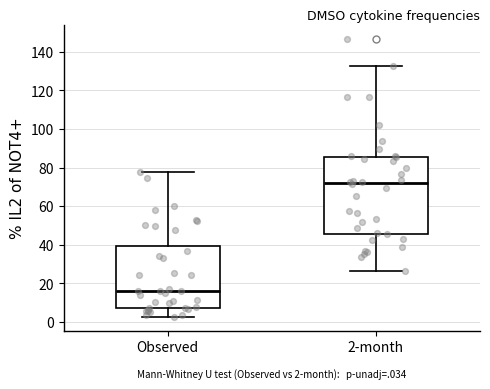

Which box's median line is the highest?

2-month